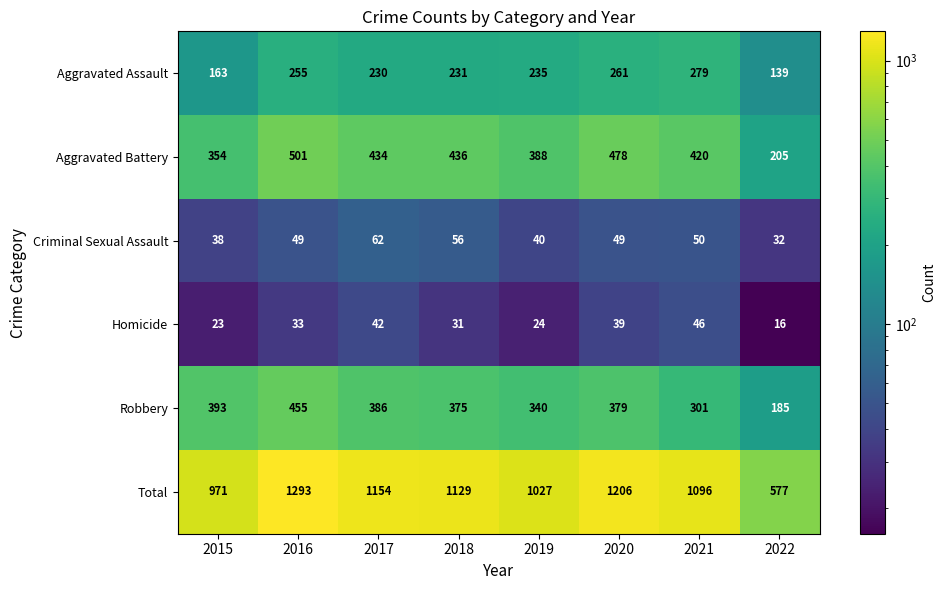

What is the minimum value shown in the chart?

16